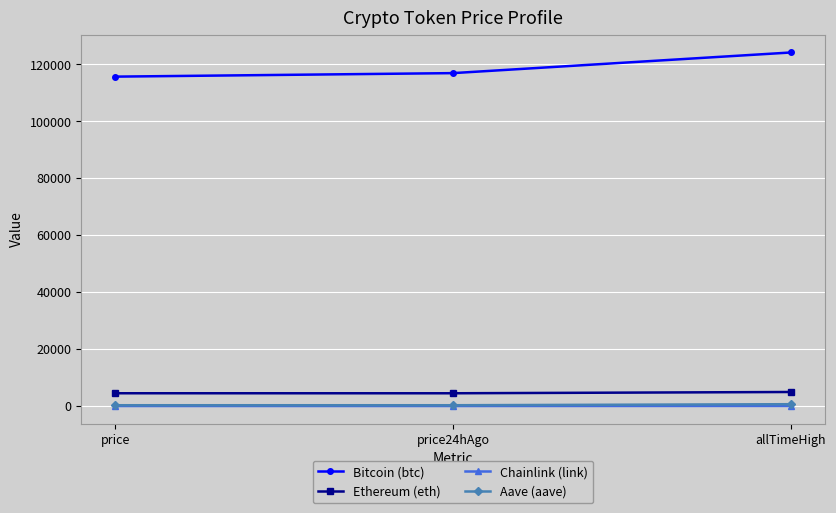

The Chainlink (link) series shows 52.7 at allTimeHigh. True or false?

True